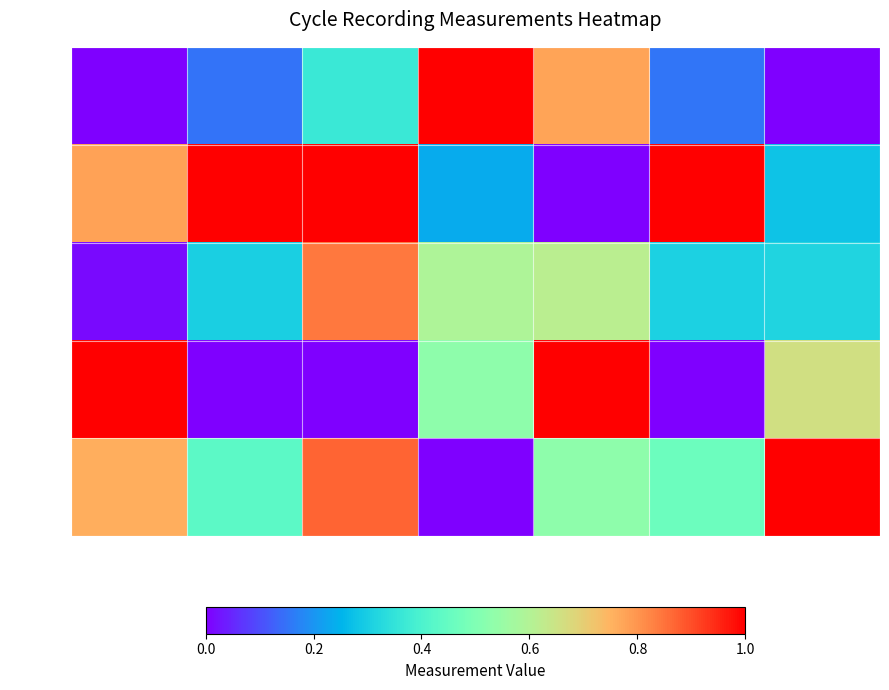

List the series in order of their peak value, highest first.

Rec001, Rec002, Rec004, Rec005, Rec003